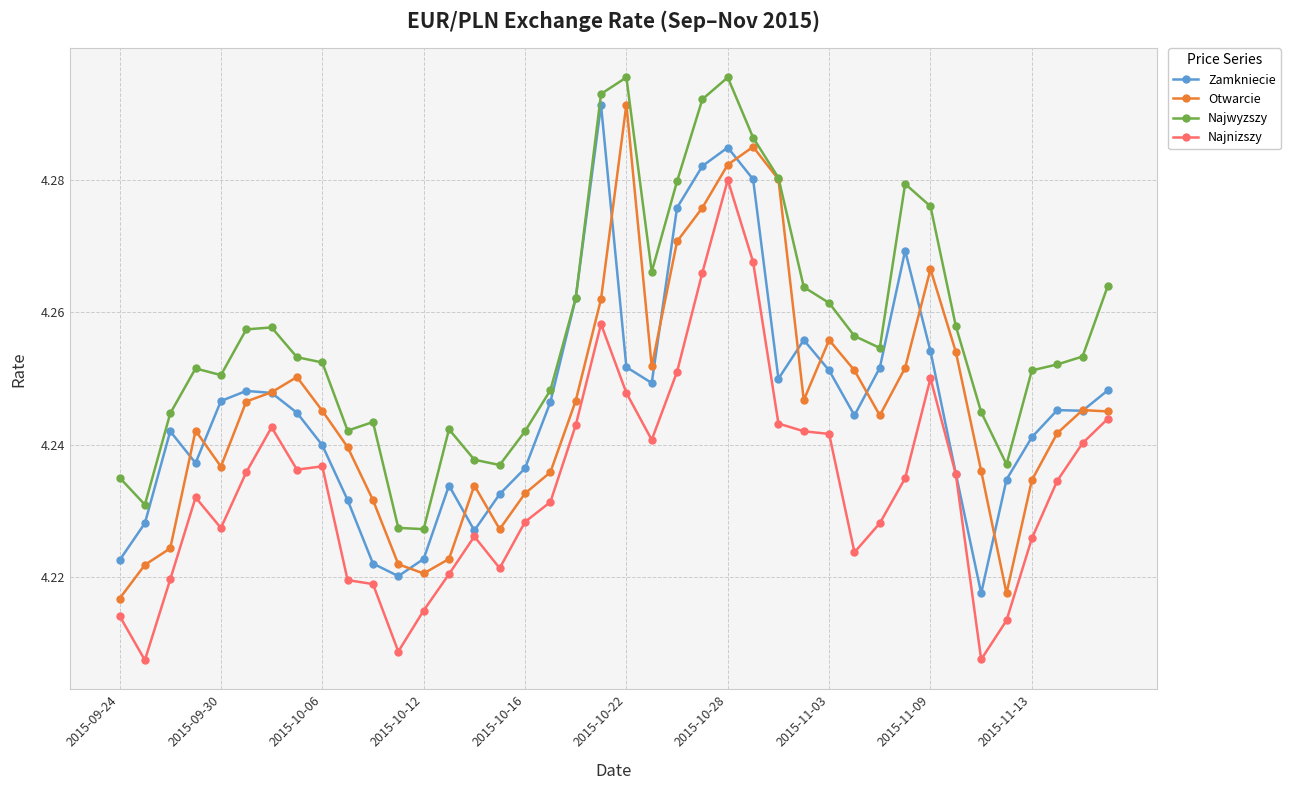

At how many categories does at least one series exceed 4?

40